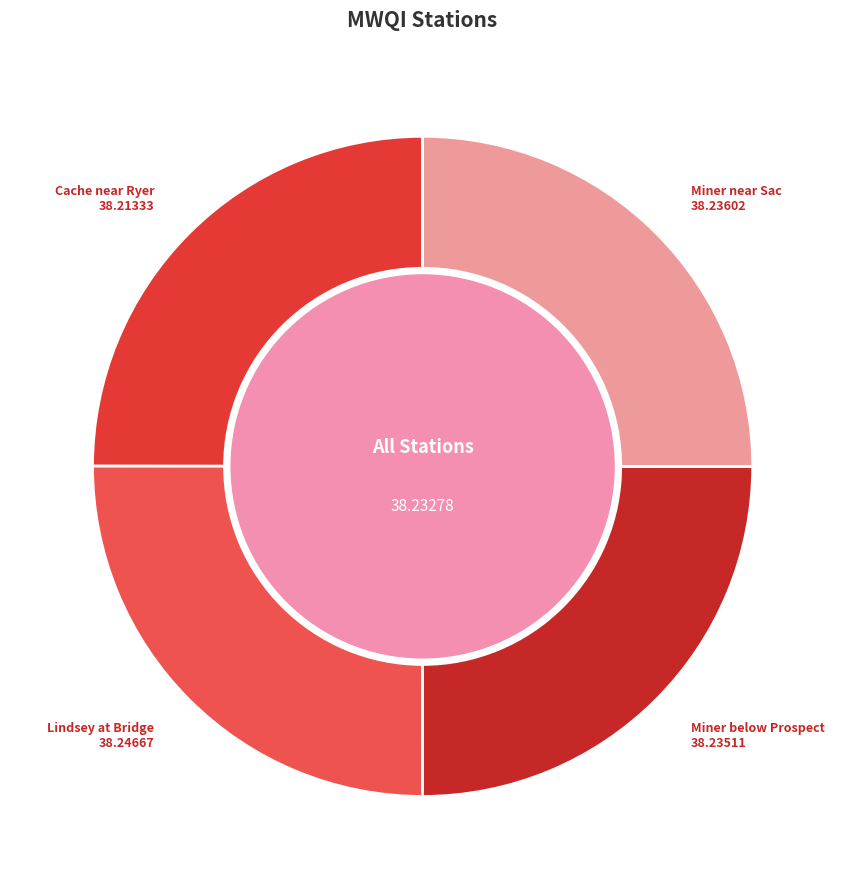

Is there any slice that represents more than half of the pie?

No